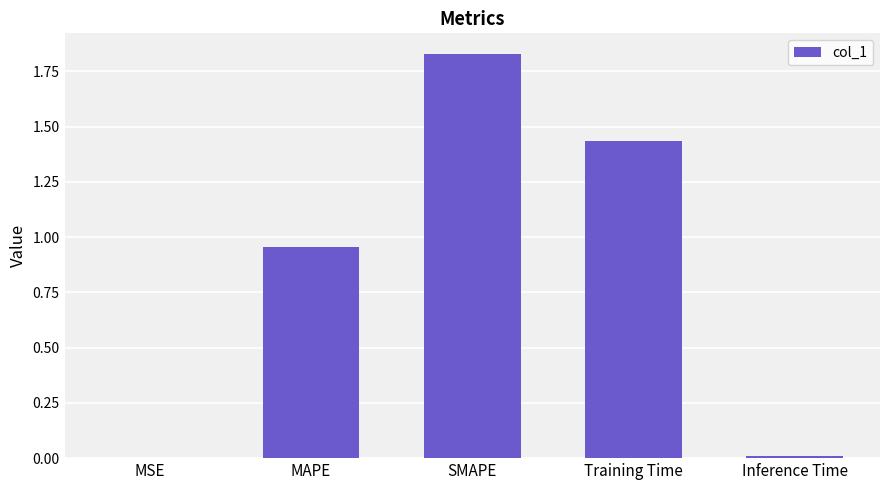

Which category has the highest value across all series?

SMAPE